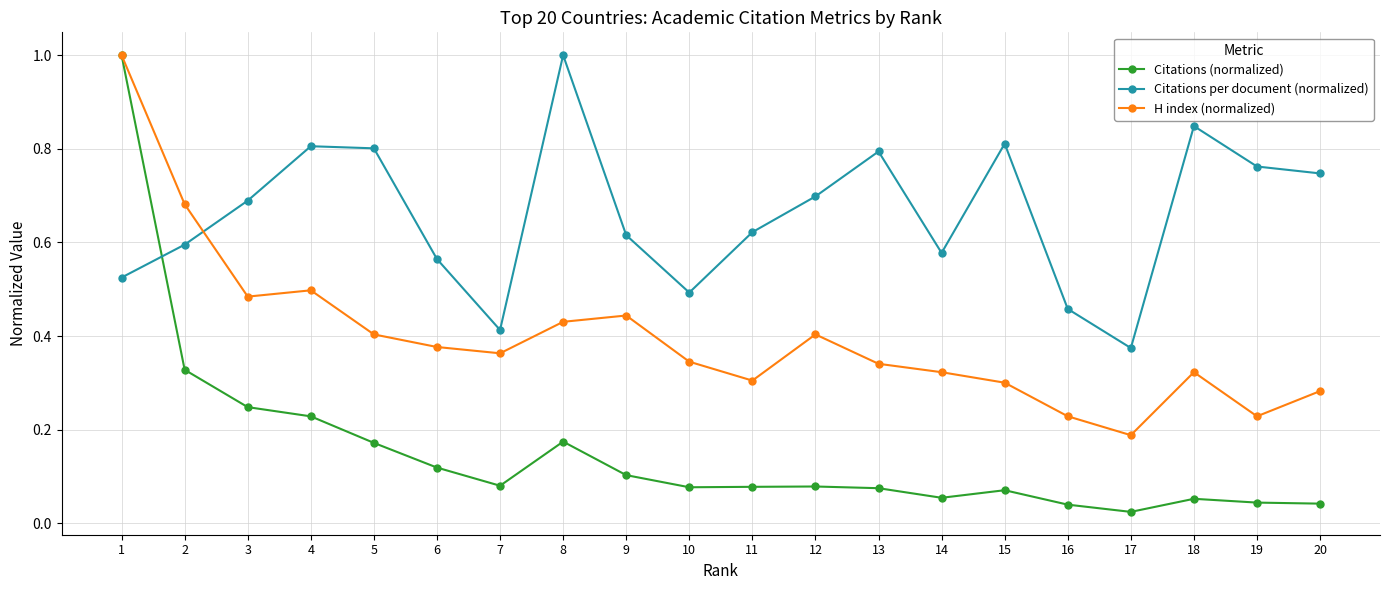

After their last crossing, which series has the higher values: H index (normalized) or Citations per document (normalized)?

Citations per document (normalized)